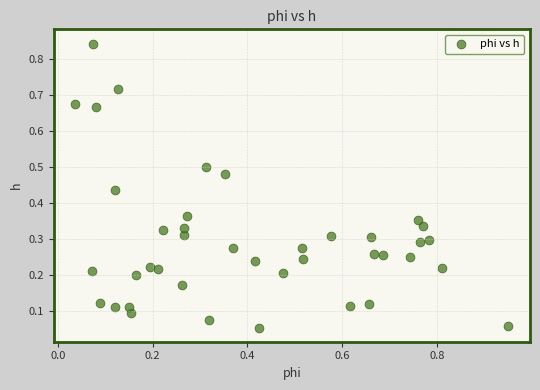

What is the range of X values (max minus min)?

0.9